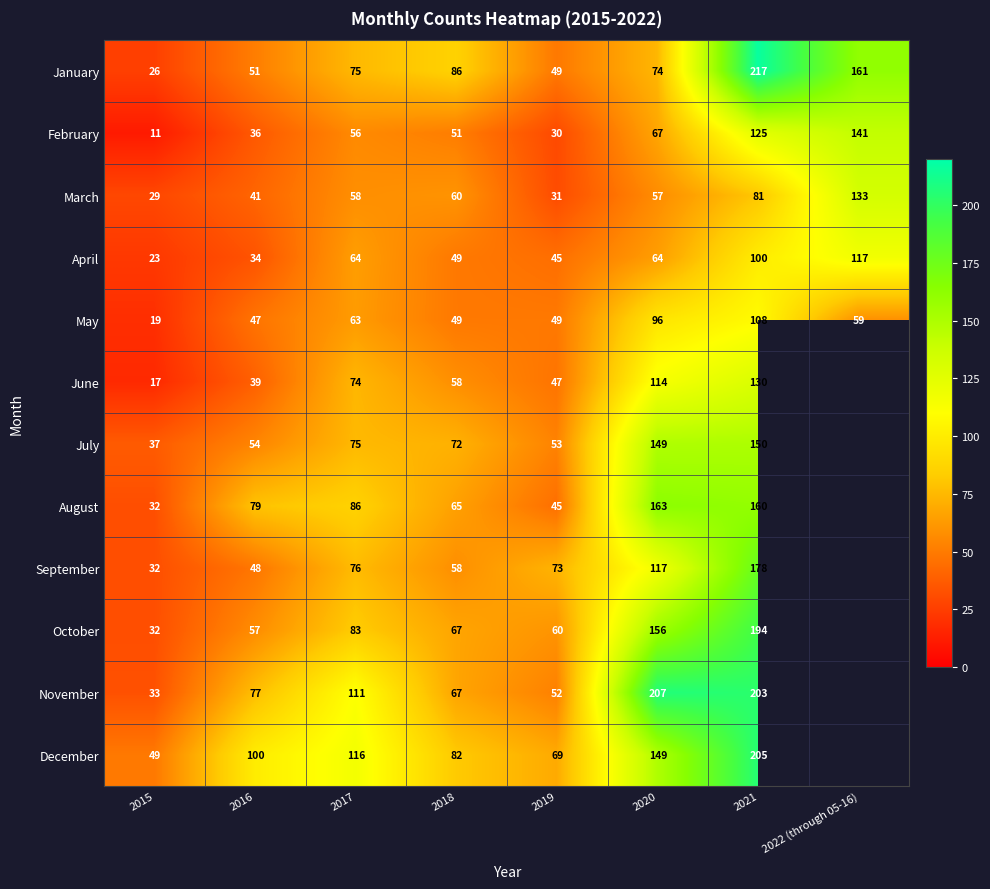

At which category is the sum across all series the highest?

2021